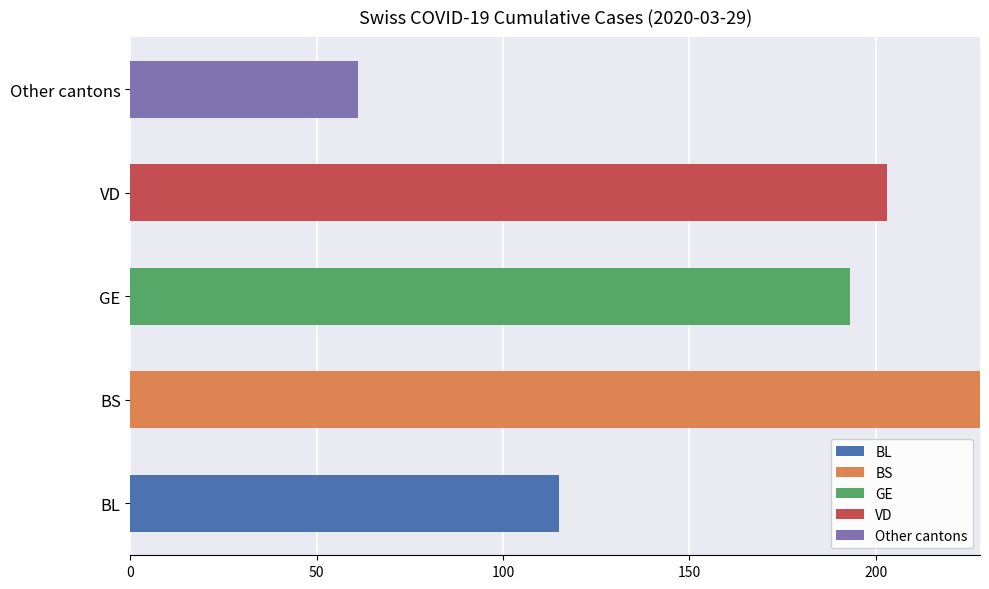

What is the total value across all series at GE?

193